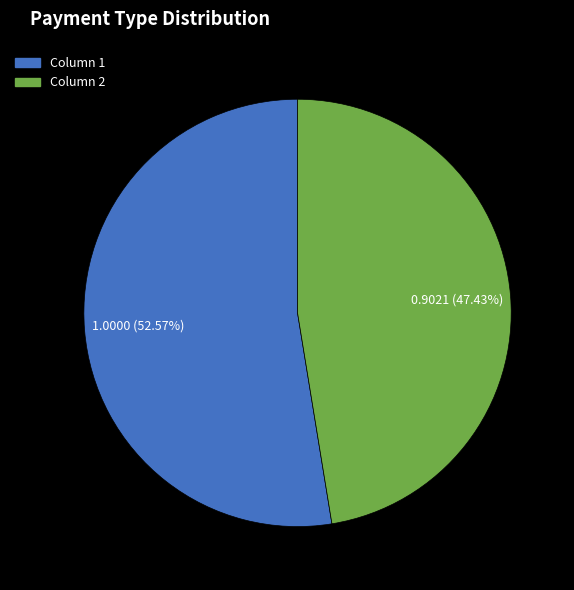

Which slice is the largest?

Column 1